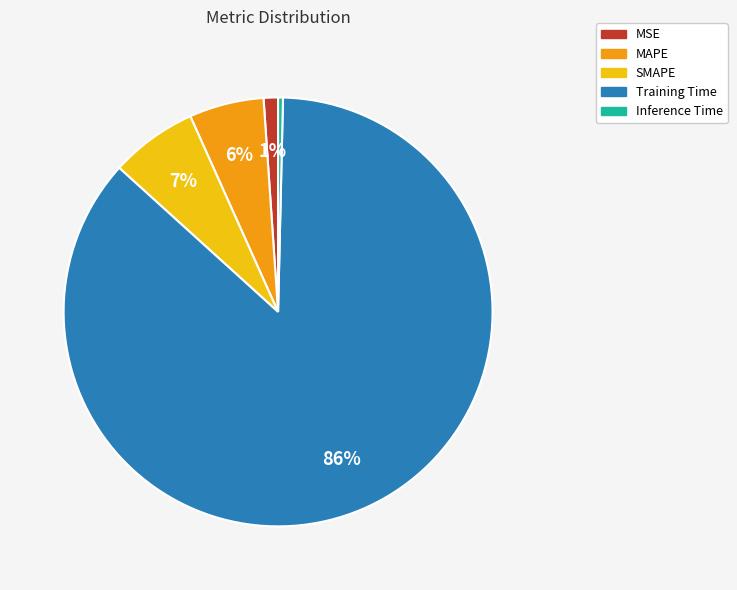

What percentage is the SMAPE slice, to the nearest percent?

7%